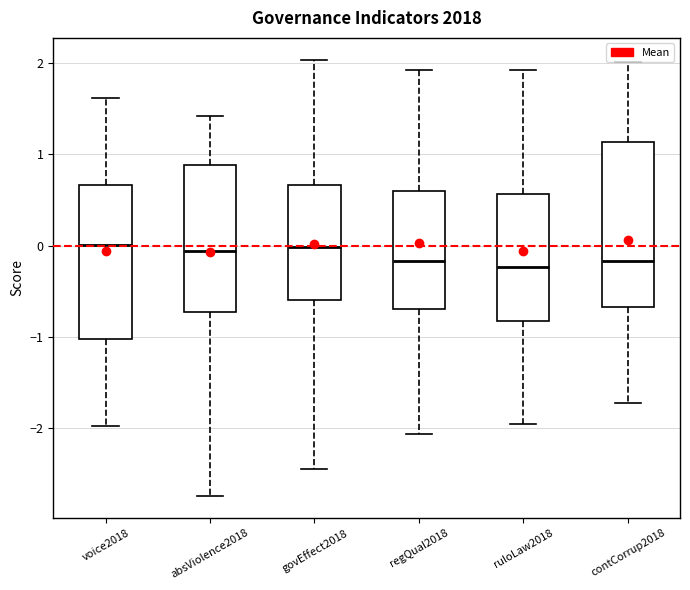

Reading left to right, transcribe this box plot: for each box, give where its median line is, the range the box spans, and where its two whiskers end, as read against the y-axis. The values are not printed on the chart, so give them approximately, as read against the axis.

voice2018: median 0.0, box -1.0 to 0.7, whiskers -2.0 to 1.6
absViolence2018: median -0.1, box -0.7 to 0.9, whiskers -2.7 to 1.4
govEffect2018: median 0.0, box -0.6 to 0.7, whiskers -2.4 to 2.0
regQual2018: median -0.2, box -0.7 to 0.6, whiskers -2.1 to 1.9
ruloLaw2018: median -0.2, box -0.8 to 0.6, whiskers -2.0 to 1.9
contCorrup2018: median -0.2, box -0.7 to 1.1, whiskers -1.7 to 2.0